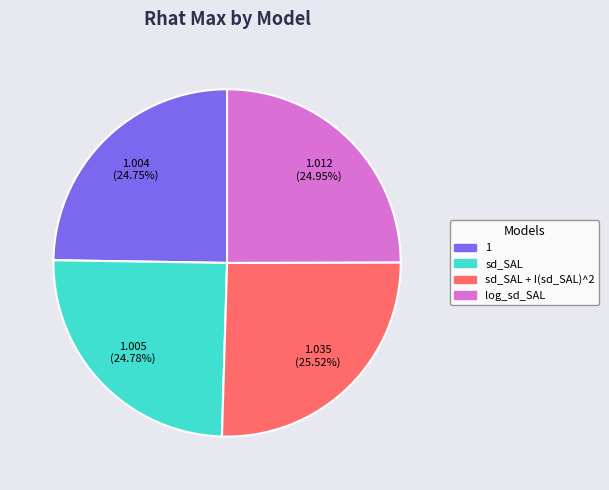

Does any single category account for the majority?

No